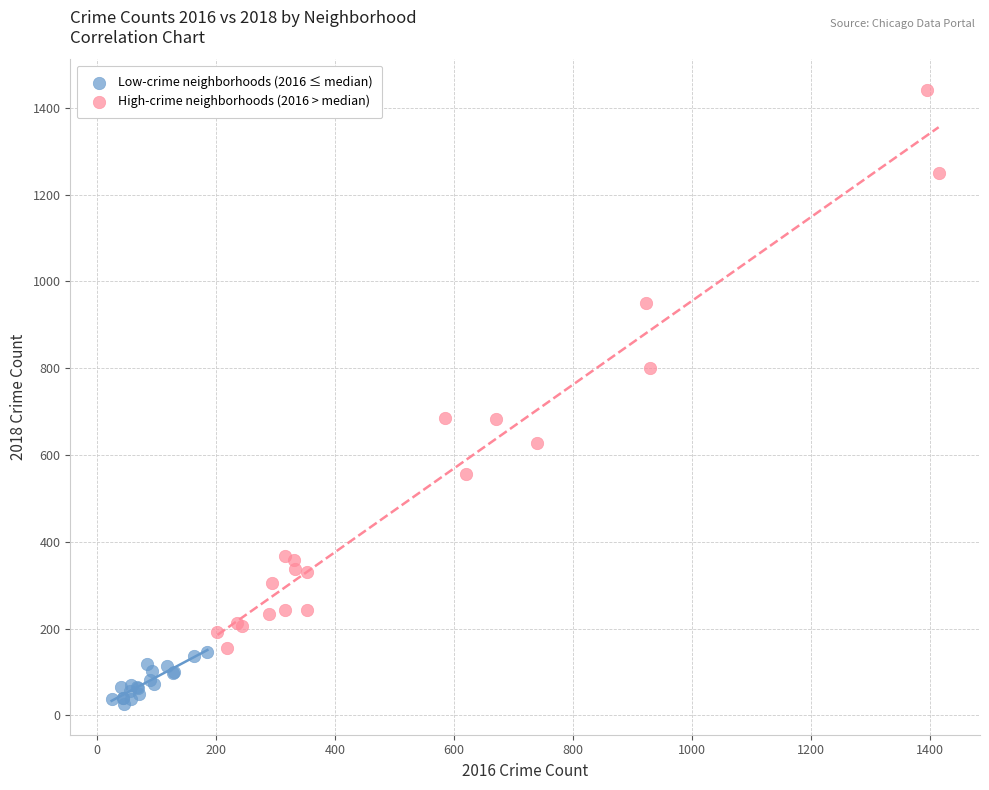

Which series has the largest Y range (max minus min)?

High-crime neighborhoods (2016 > median)